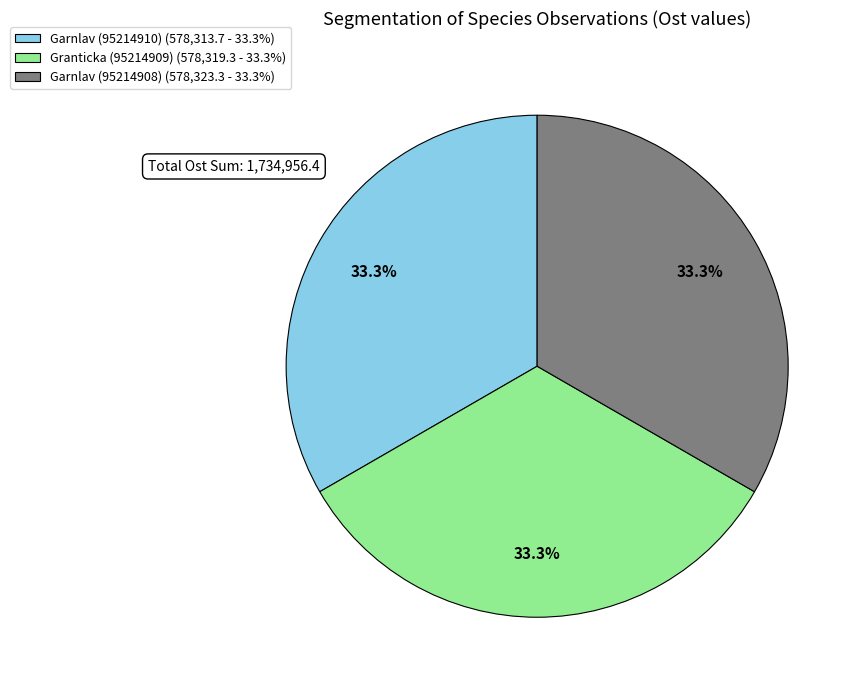

Do Garnlav (95214910) (578,313.7 - 33.3%) and Granticka (95214909) (578,319.3 - 33.3%) together represent more than half of the pie?

Yes